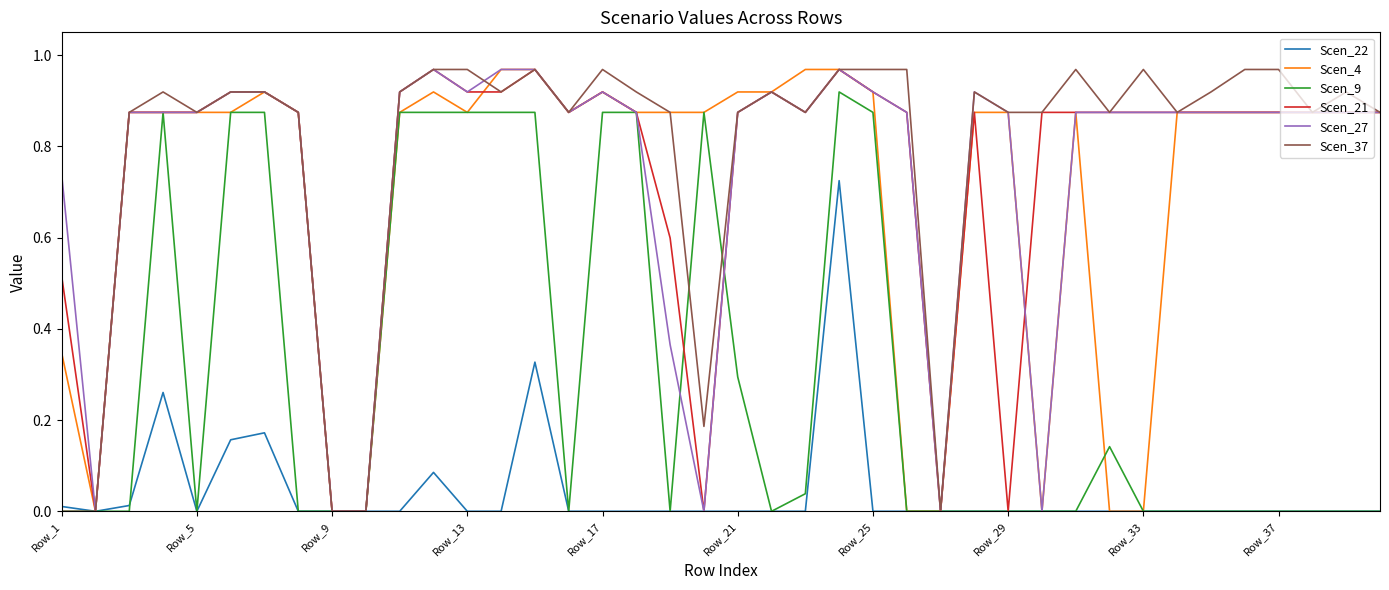

How many distinct data groups are displayed?

6